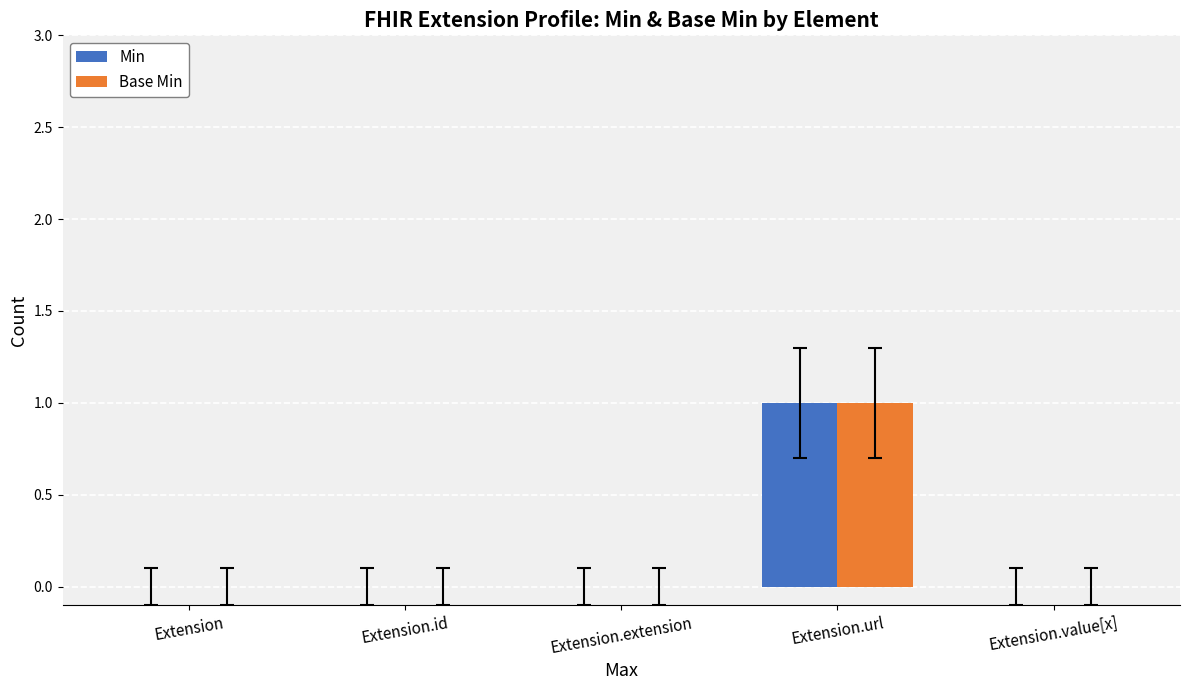

What are all the series names shown in the legend?

Min, Base Min